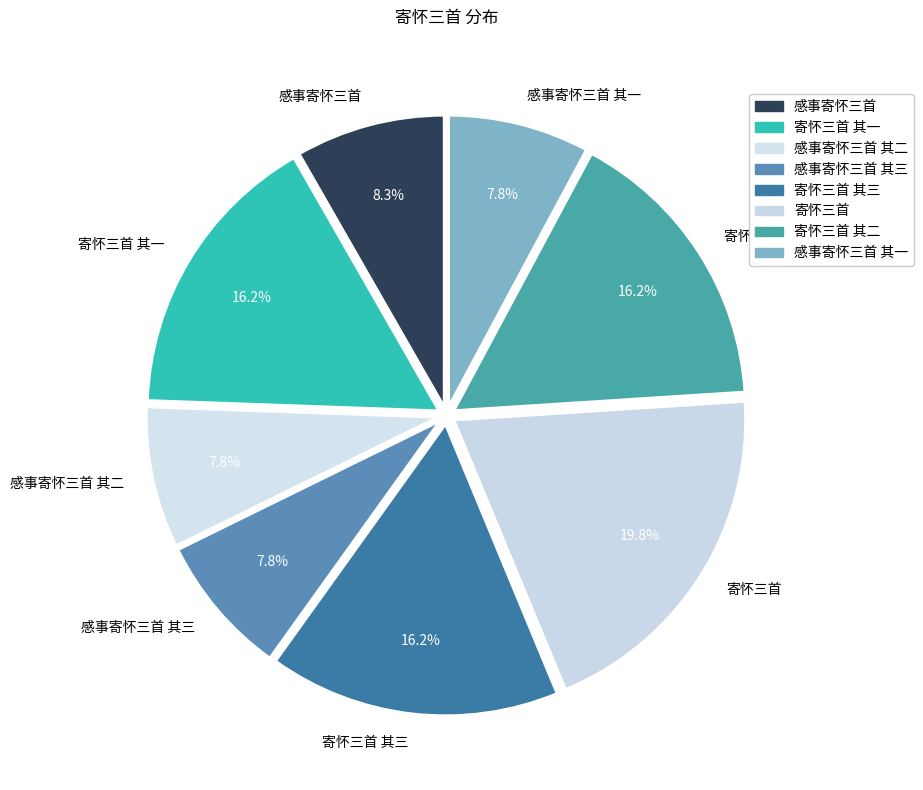

Do 感事寄怀三首 and 感事寄怀三首 其二 together represent more than half of the pie?

No